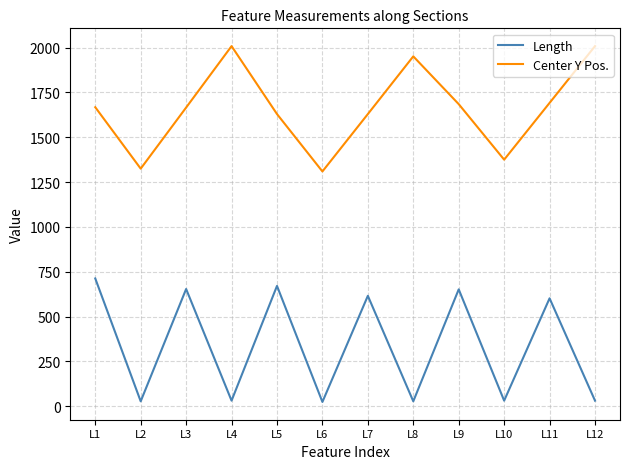

At how many categories does at least one series exceed 1385?

9